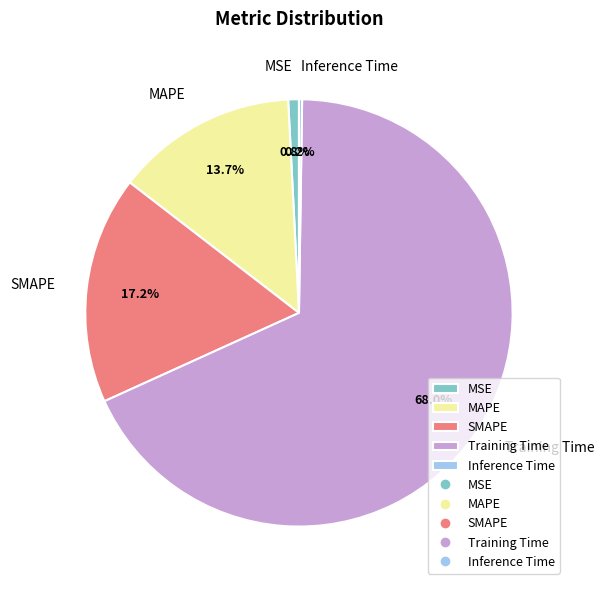

The SMAPE slice represents 17% of the pie. True or false?

True